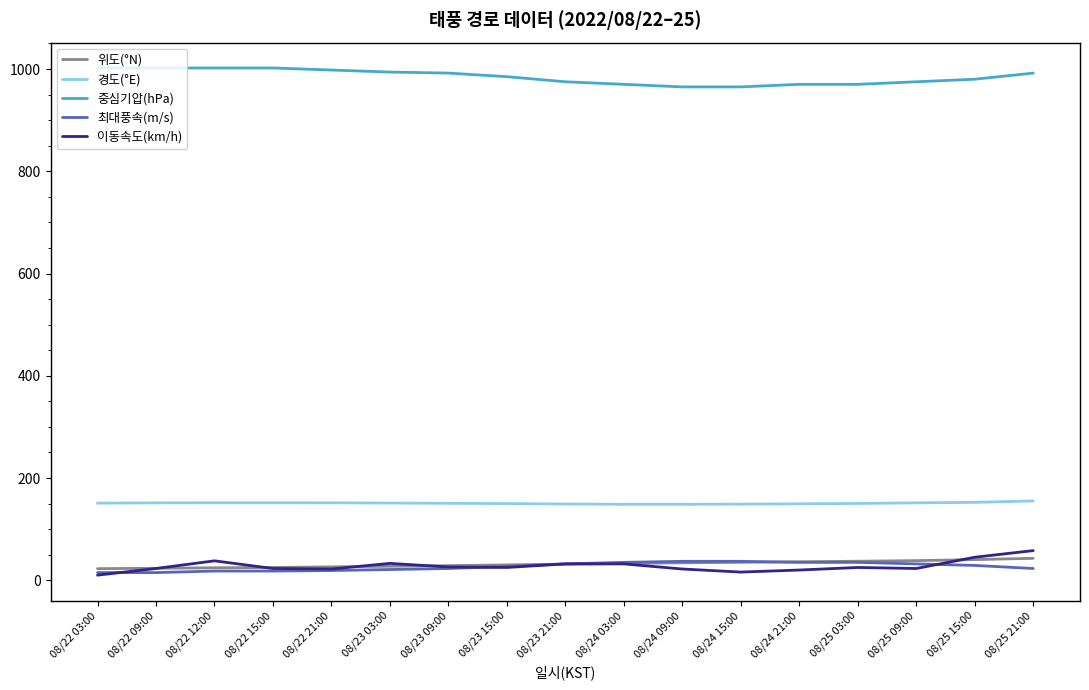

Is the value of 위도(°N) at 08/24 21:00 greater than the value of 이동속도(km/h) at 08/22 03:00?

Yes